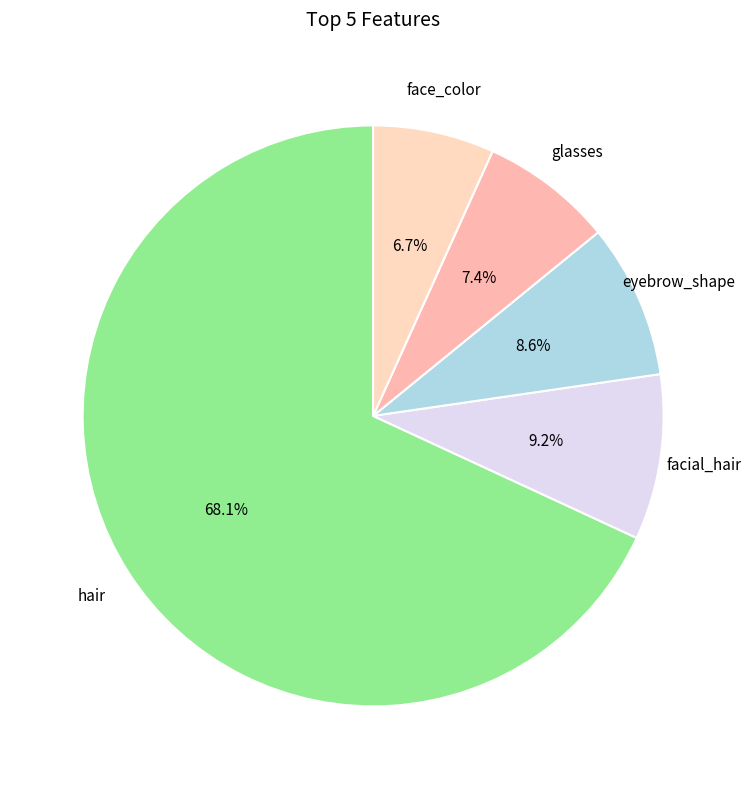

How much of the chart is everything except eyebrow_shape?

91.4%